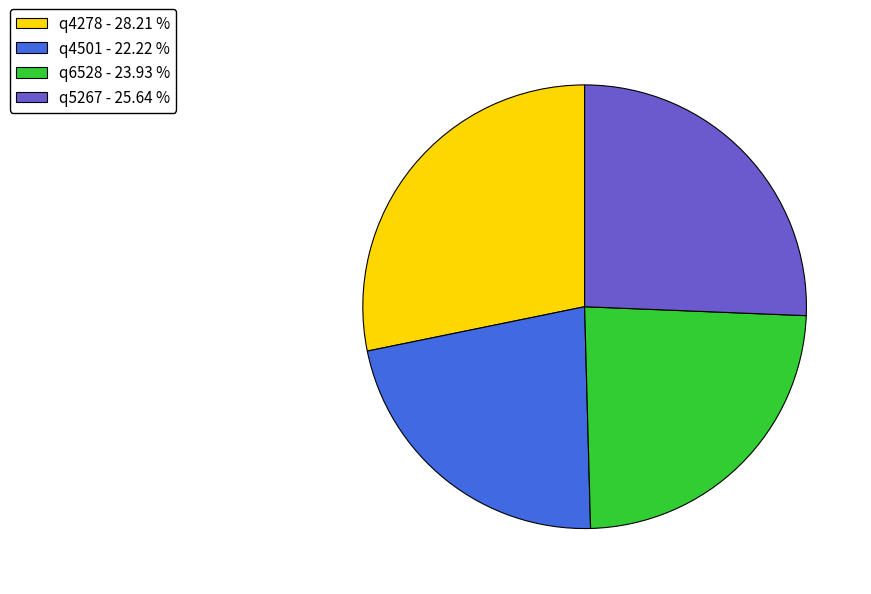

Does any single category account for the majority?

No